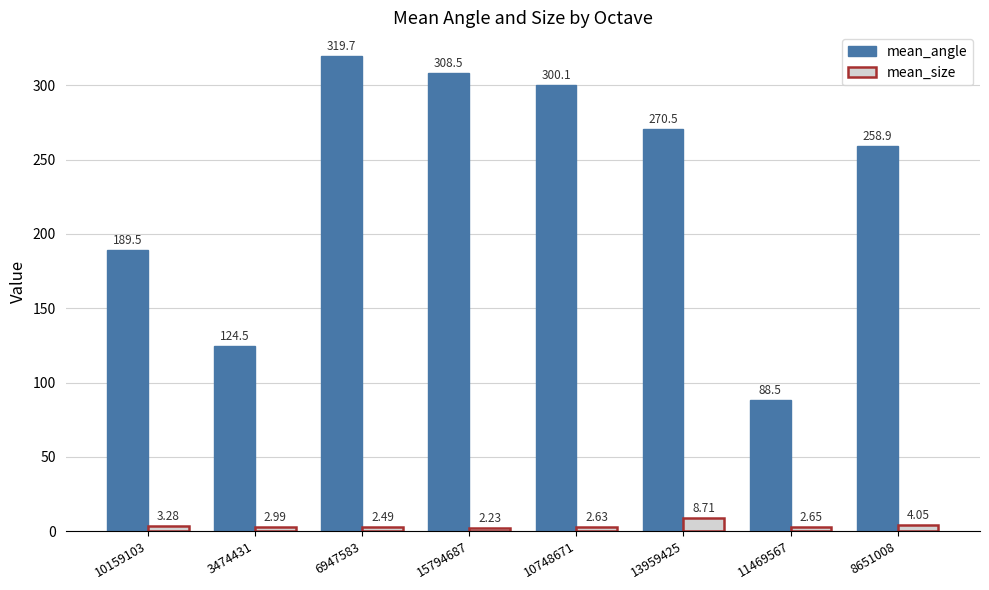

Is the value of mean_angle at 11469567 greater than the value of mean_size at 10748671?

Yes